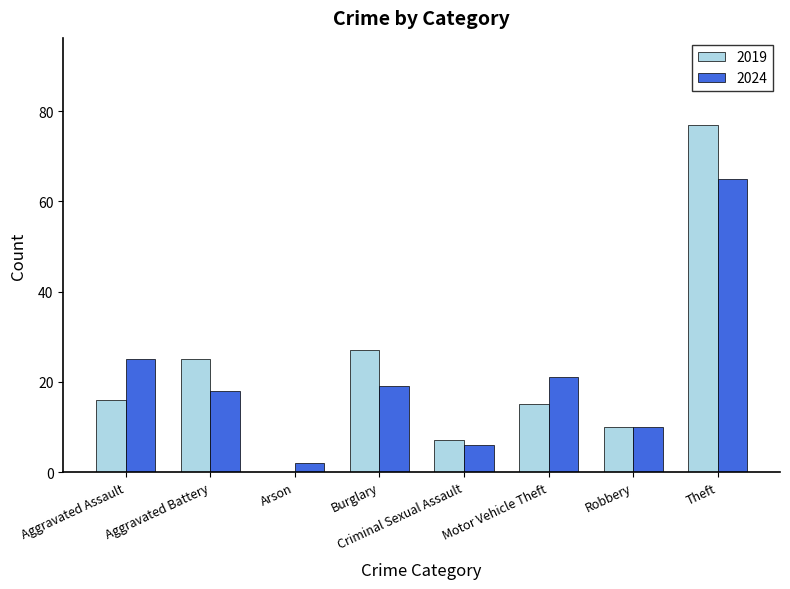

What is the sum of all 2024 values?

166